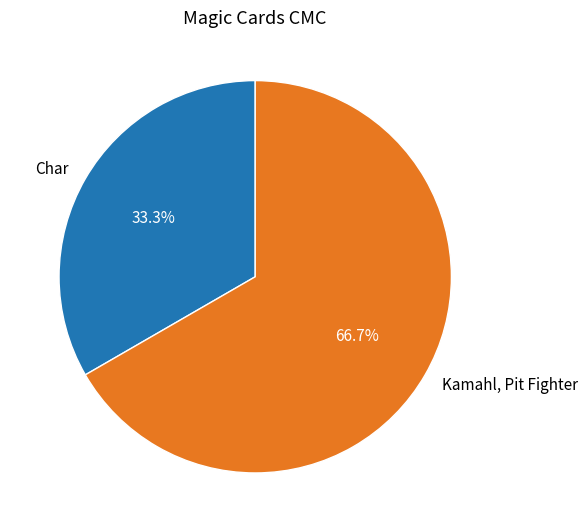

Combined, do Kamahl, Pit Fighter and Char account for over 50%?

Yes